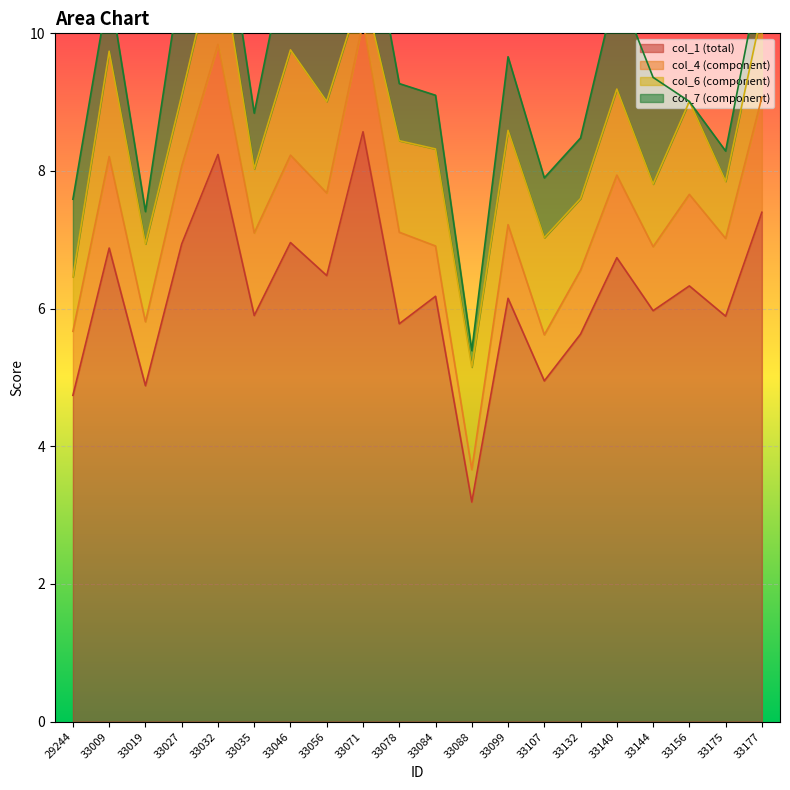

What is the average value of the col_7 series?

1.0